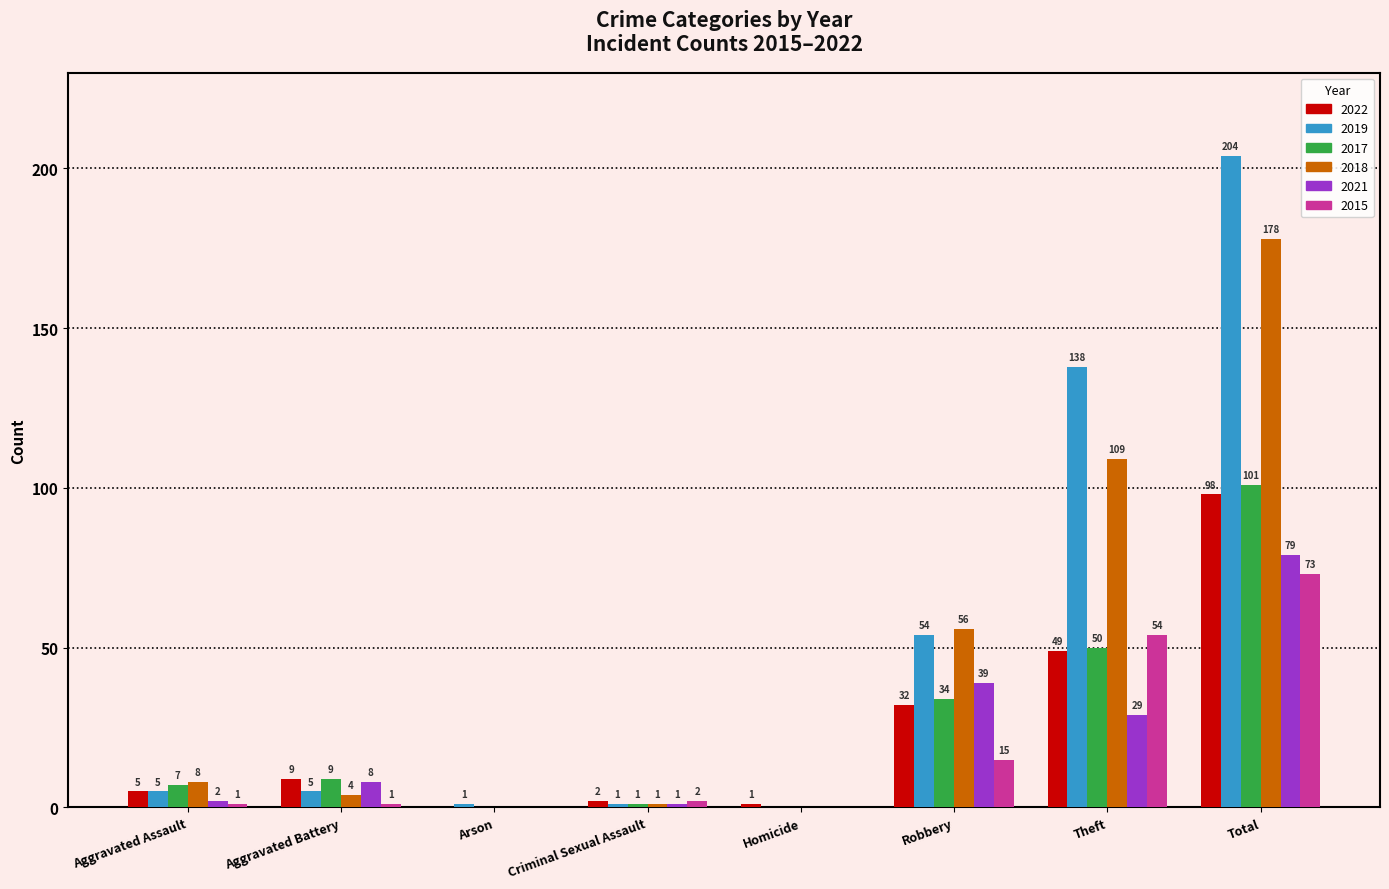

Which series has the largest range (max minus min)?

2019